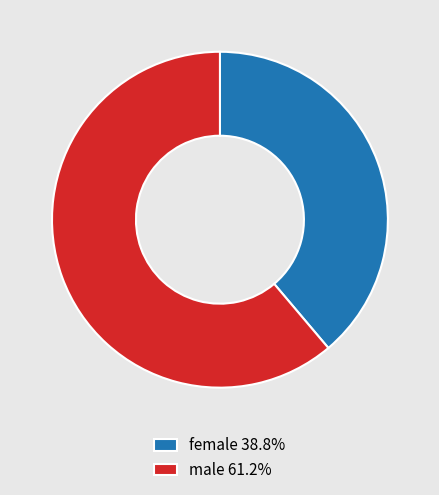

Rank the categories by value from highest to lowest.

male, female